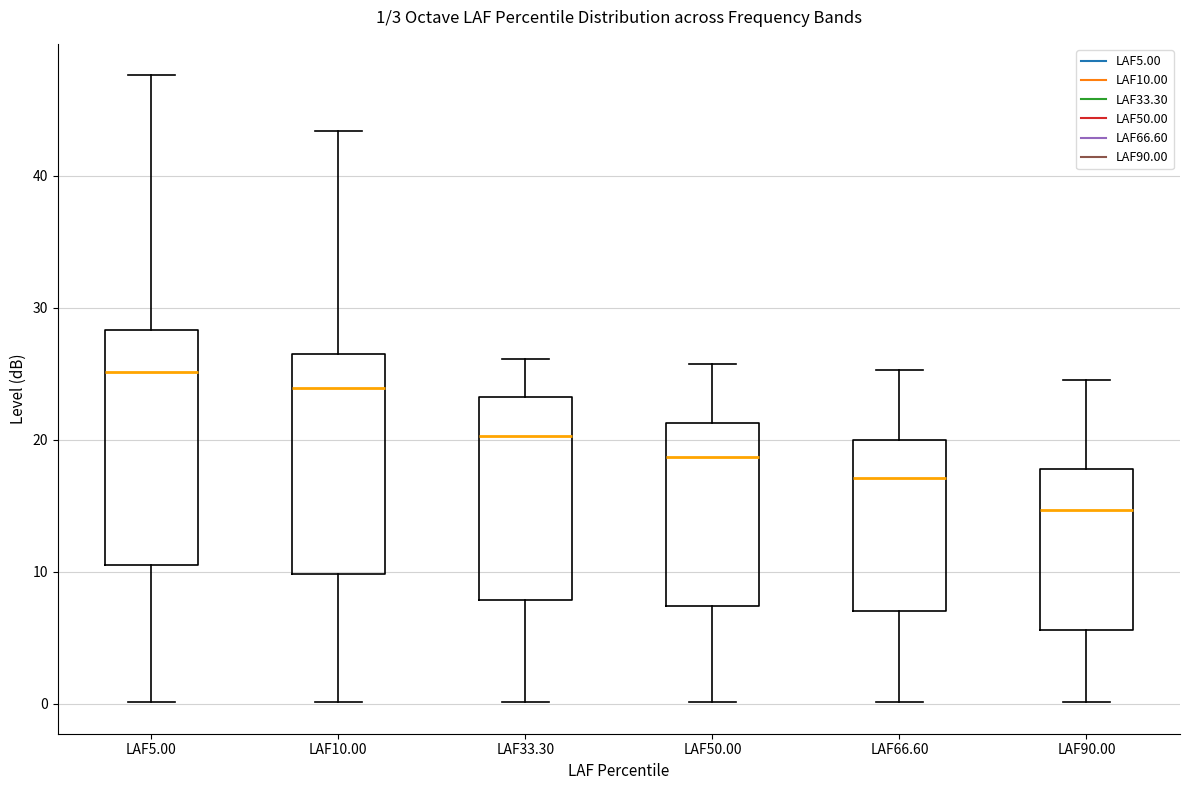

Which box's median line is the lowest?

LAF90.00